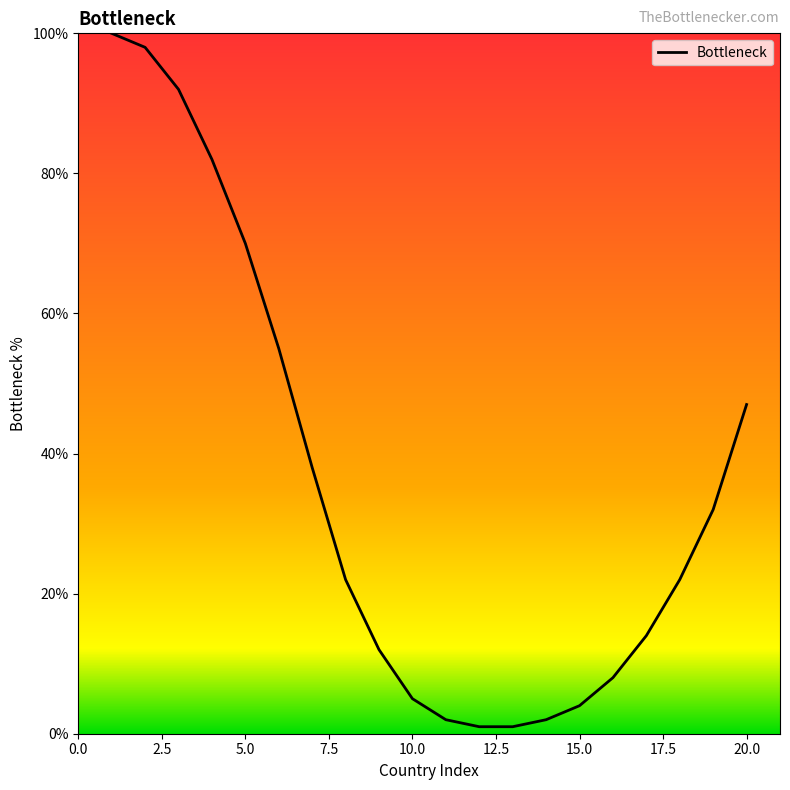

What is the maximum value shown in the chart?

100